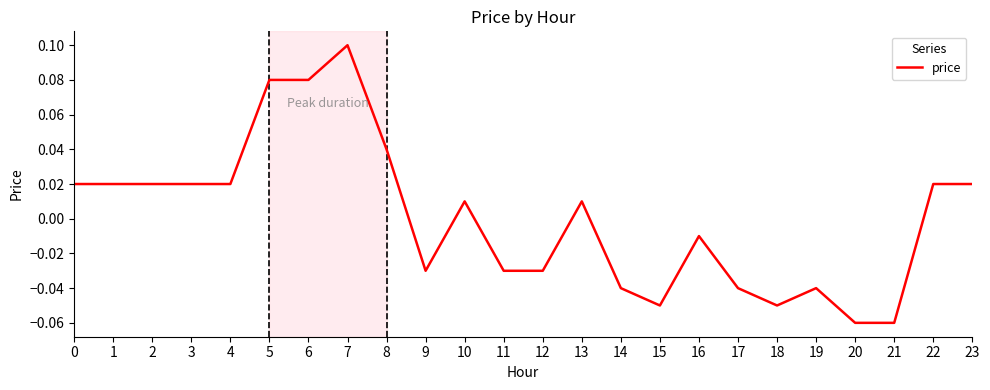

Which has a higher value, 12 or 16?

16